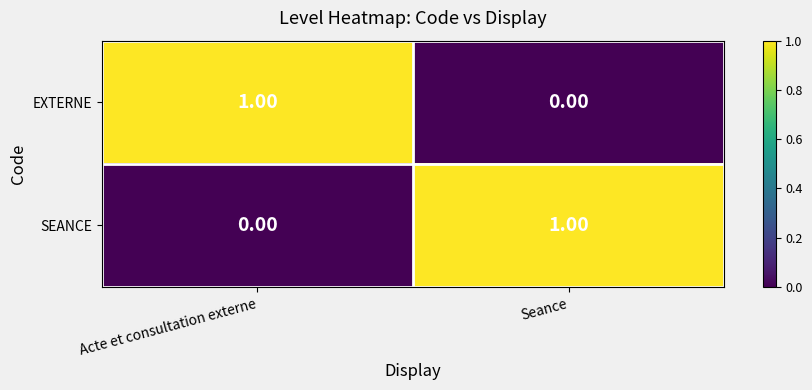

What is the total value across all series at Acte et consultation externe?

1